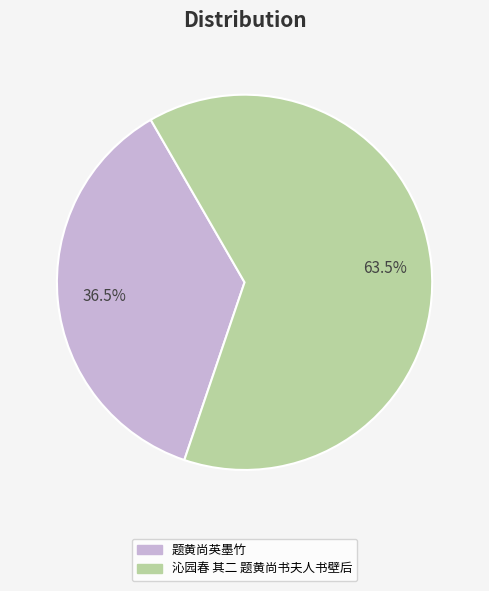

How many slices are in this pie chart?

2